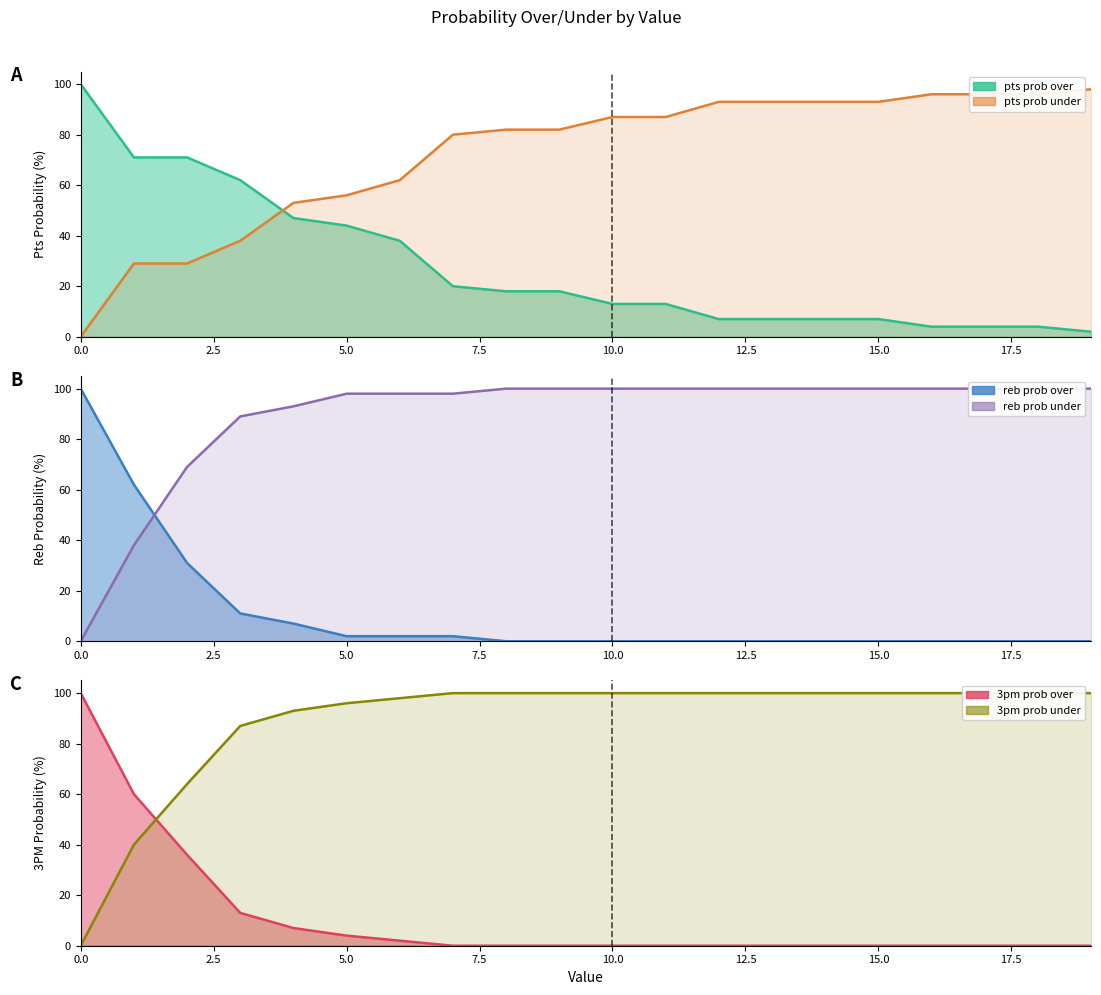

What is the highest value of the 3pm prob under series?

100